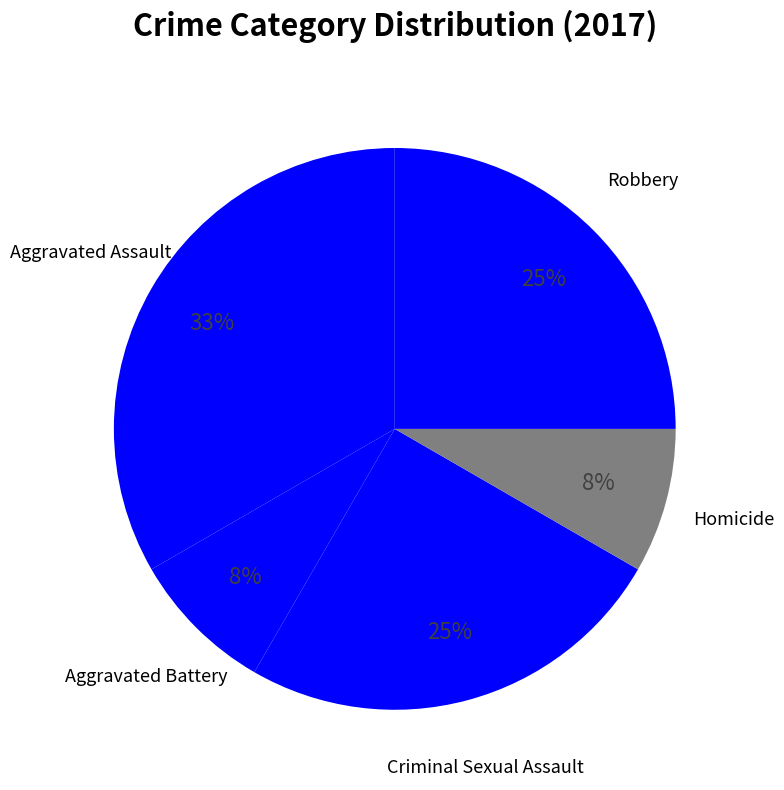

How many segments does this pie chart have?

5